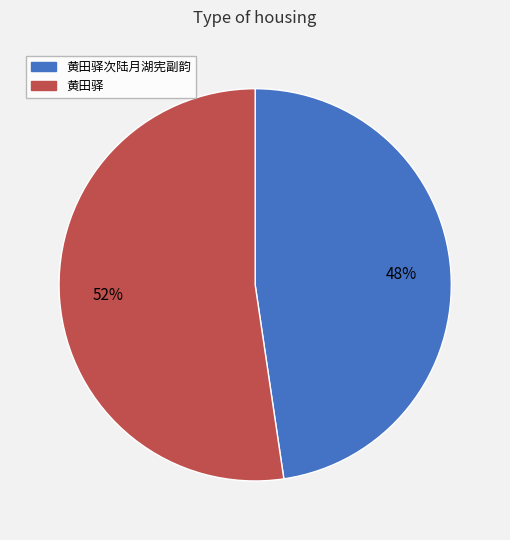

Is there any slice that represents more than half of the pie?

Yes